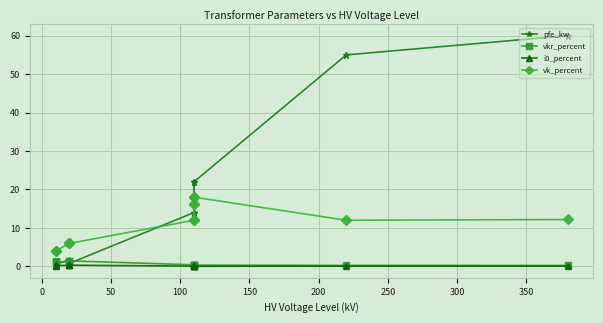

True or false: pfe_kw and i0_percent cross at least once.

False